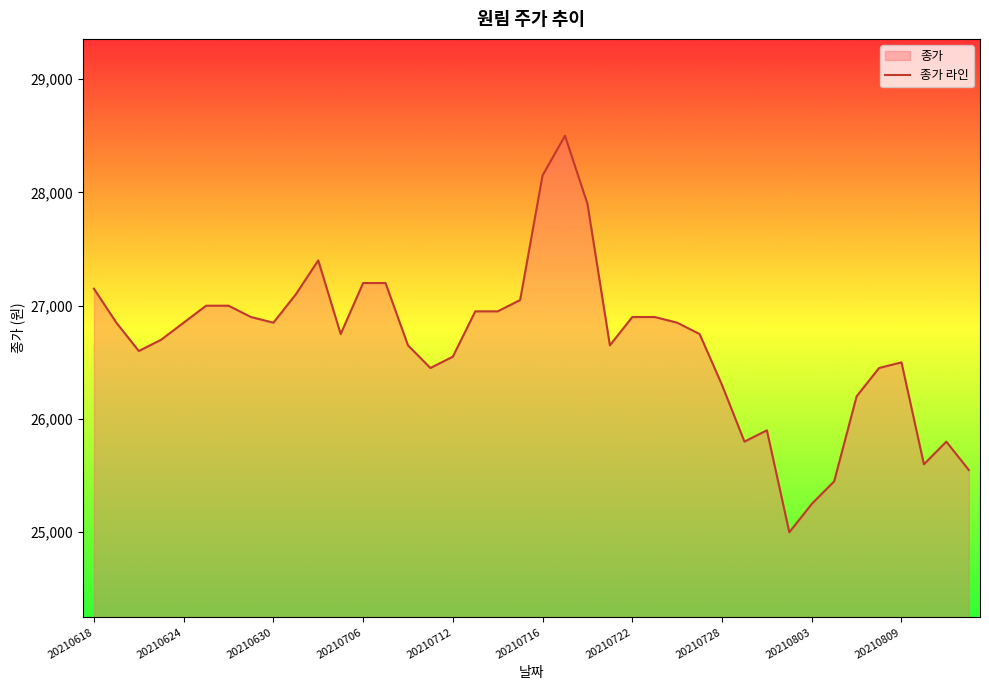

True or false: the data has more than 2 interior local peaks.

True